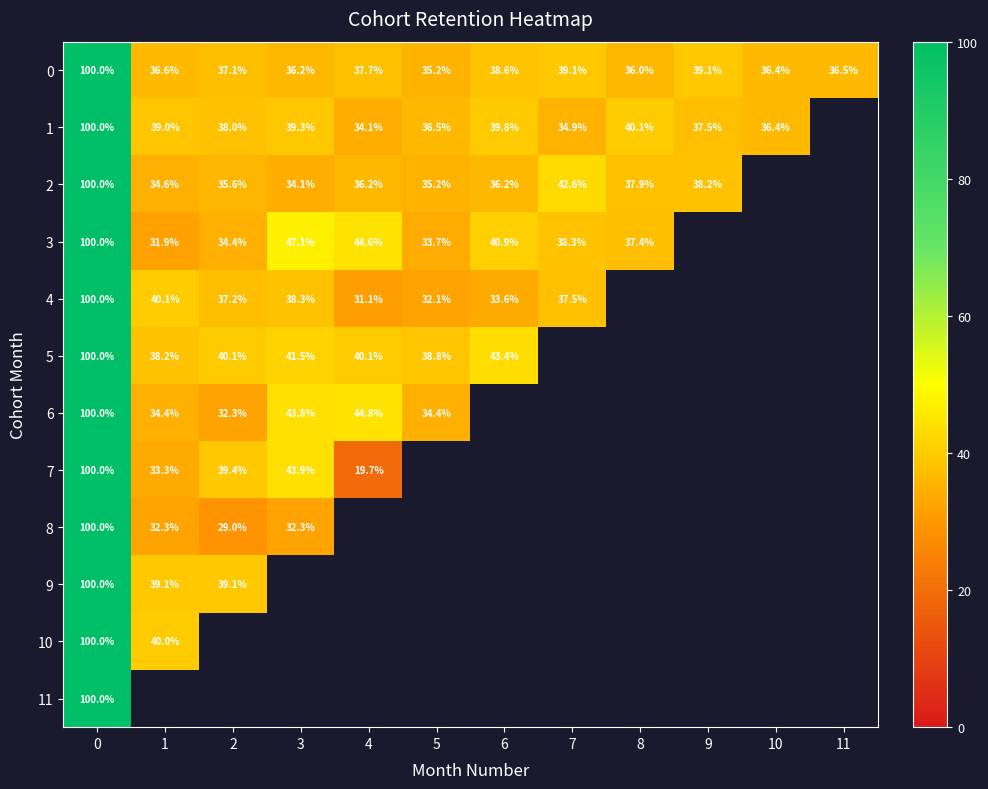

How many series are shown in this chart?

12